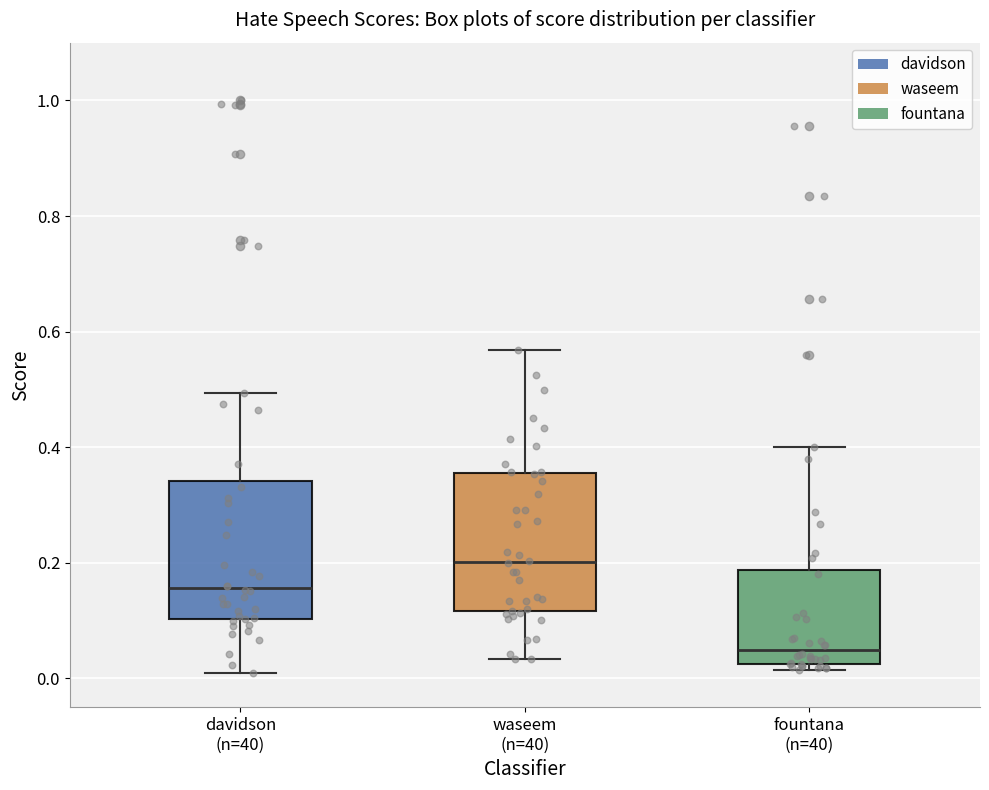

Where does the upper whisker of the box for waseem (n=40) end on the y-axis? The values are not printed on the chart, so give them approximately, as read against the axis.

0.56